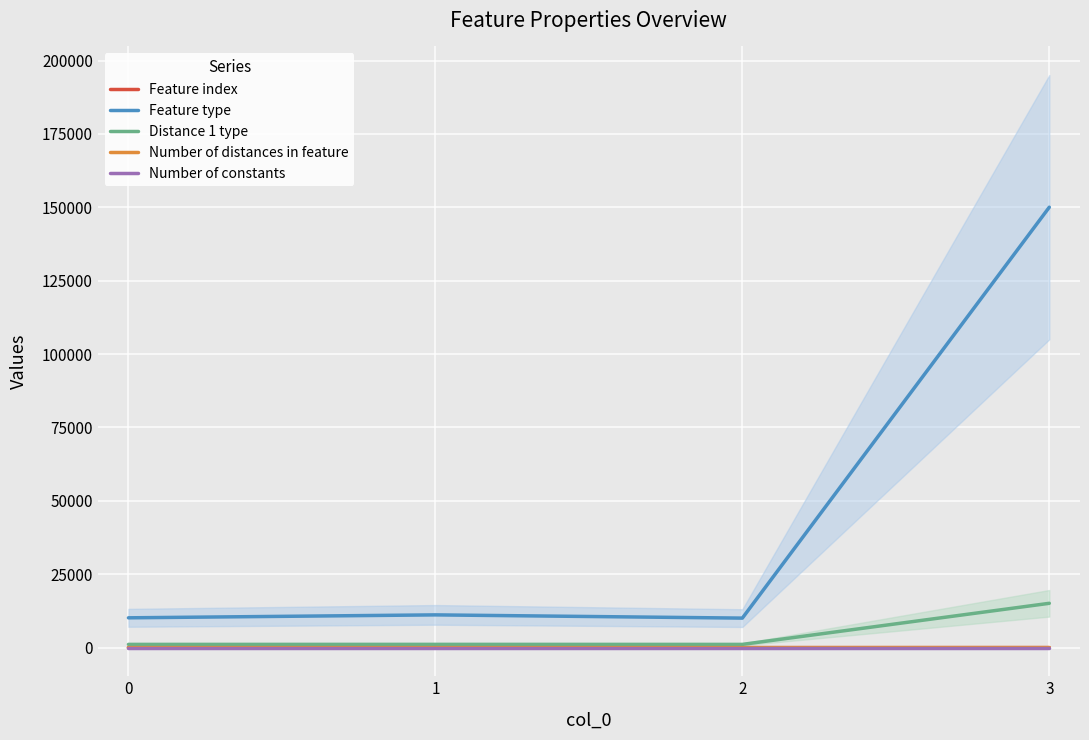

How many positive values does the Feature index series have?

3